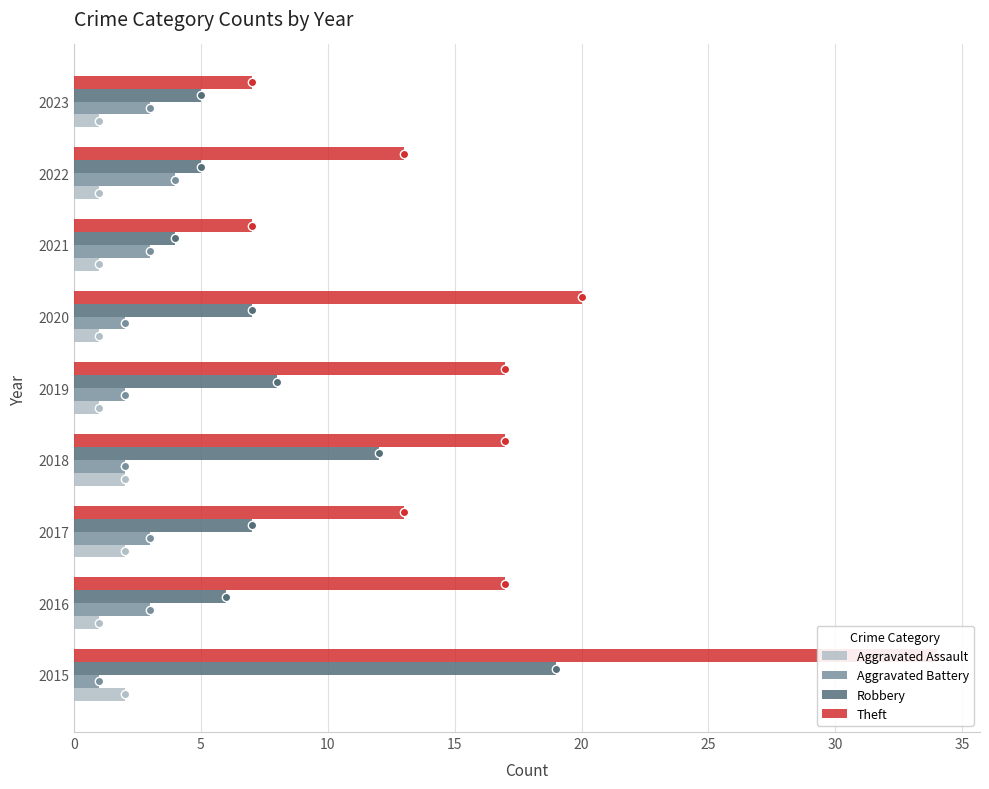

What is the sum of all Aggravated Battery values?

23